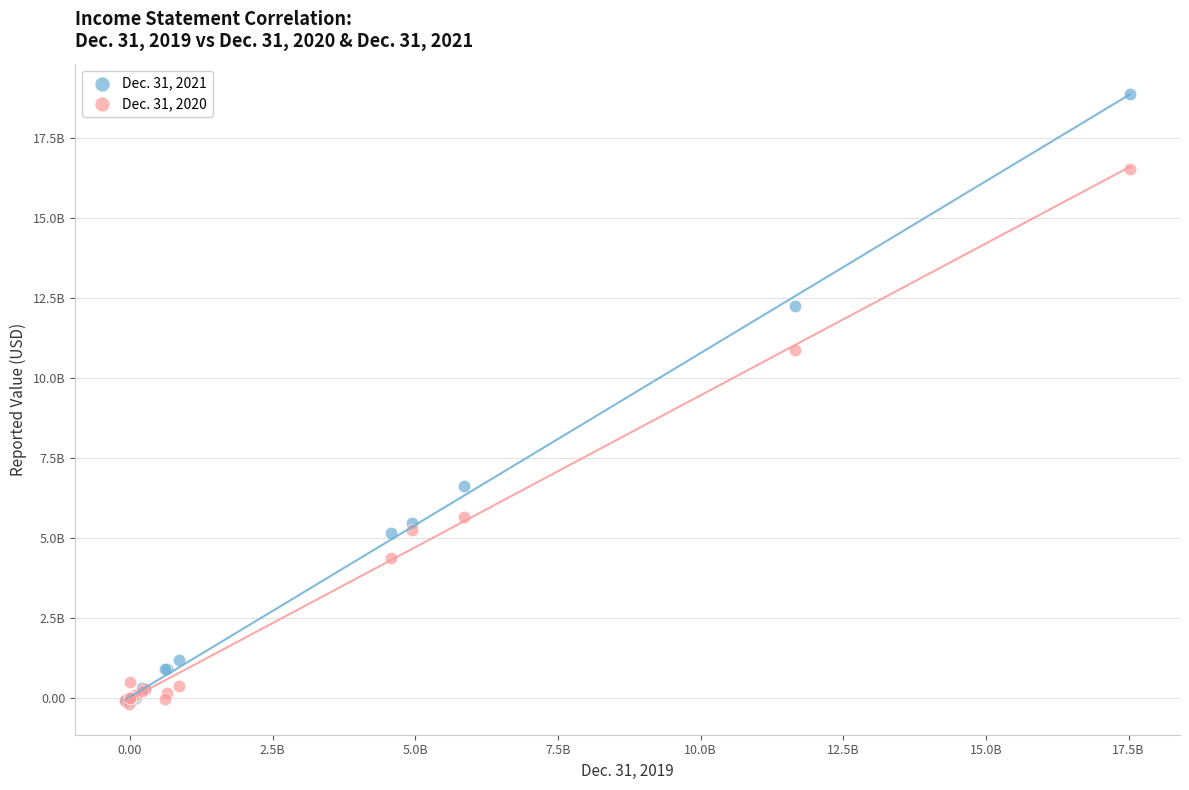

Which series has the widest spread of Y values?

Dec. 31, 2021